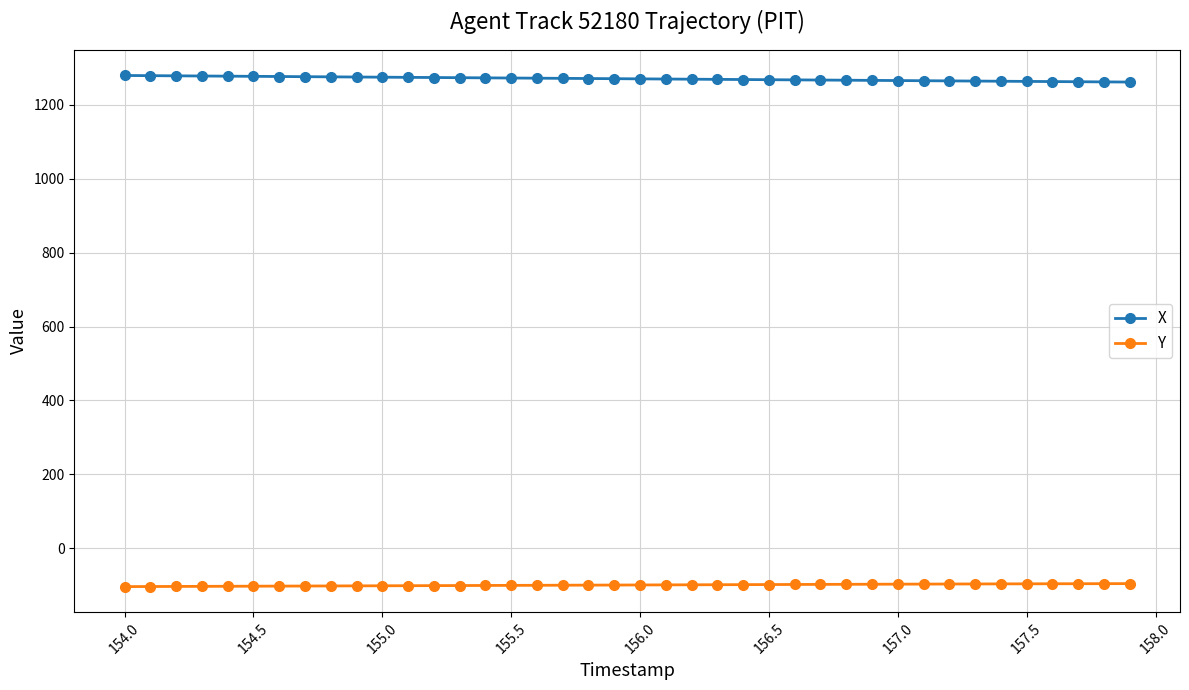

How many lines are shown in the chart?

2